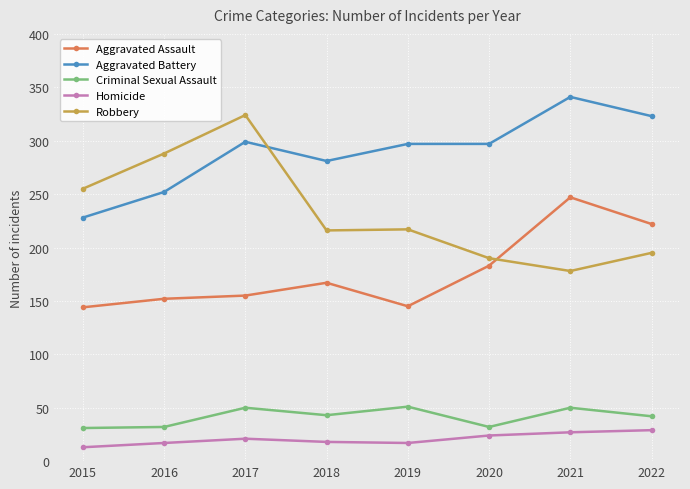

At how many categories does at least one series exceed 62?

8